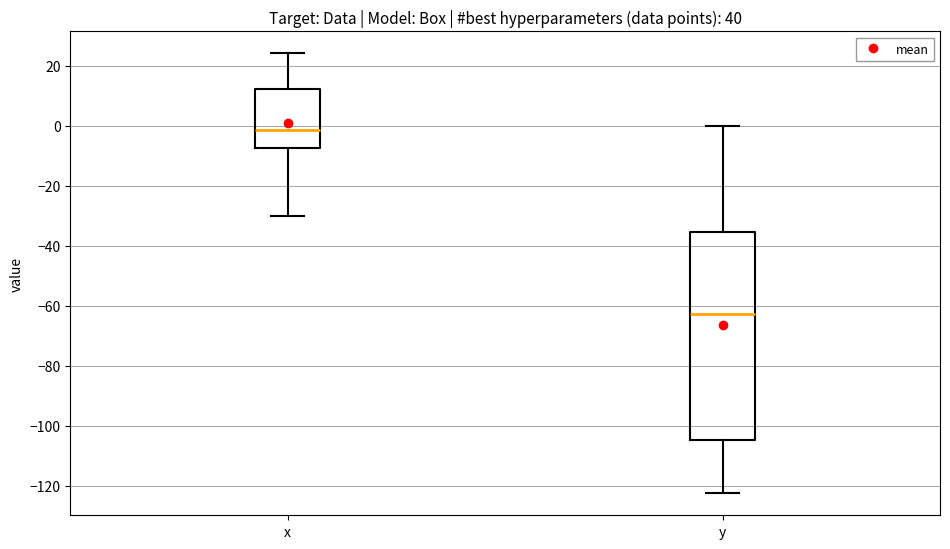

Comparing the boxes themselves (not the whiskers), which one is the tallest?

y